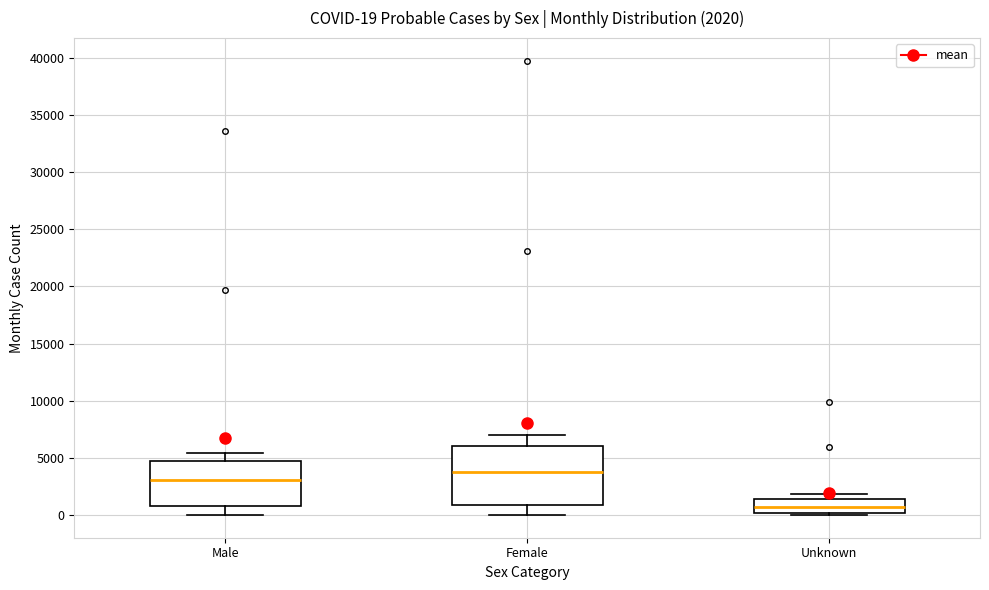

Comparing the boxes themselves (not the whiskers), which one is the tallest?

Female